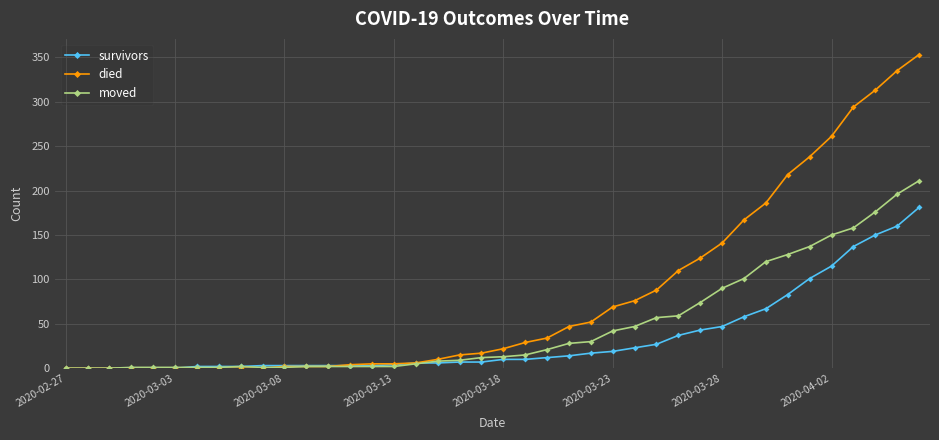

Which series has the largest total across all categories?

died